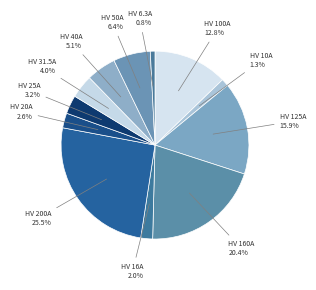

What is the ratio of the value at HV 6.3A to the value at HV 31.5A?

0.2